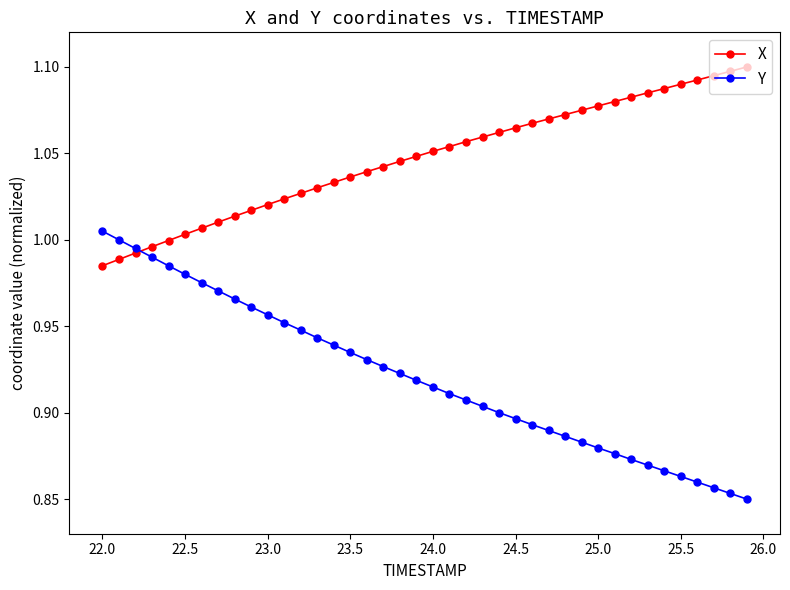

What is the sum of all X values?

41.9